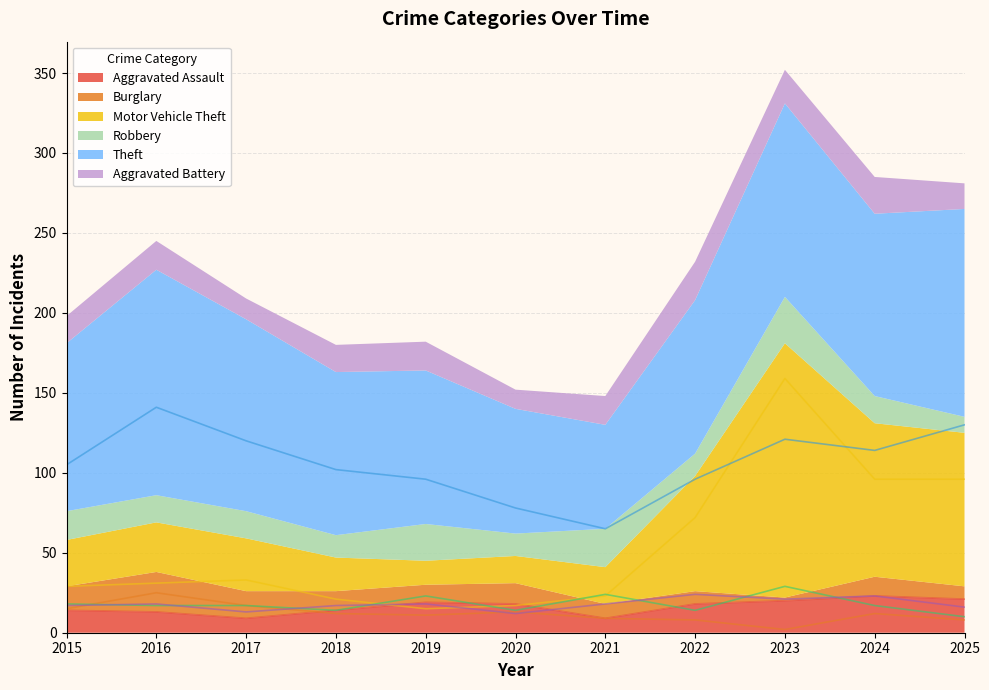

What are all the series names shown in the legend?

Aggravated Assault, Burglary, Motor Vehicle Theft, Robbery, Theft, Aggravated Battery